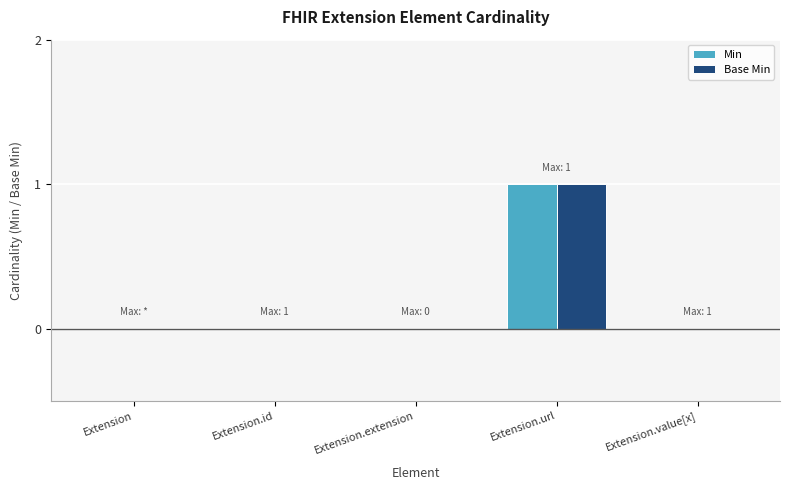

What are all the series names shown in the legend?

Min, Base Min